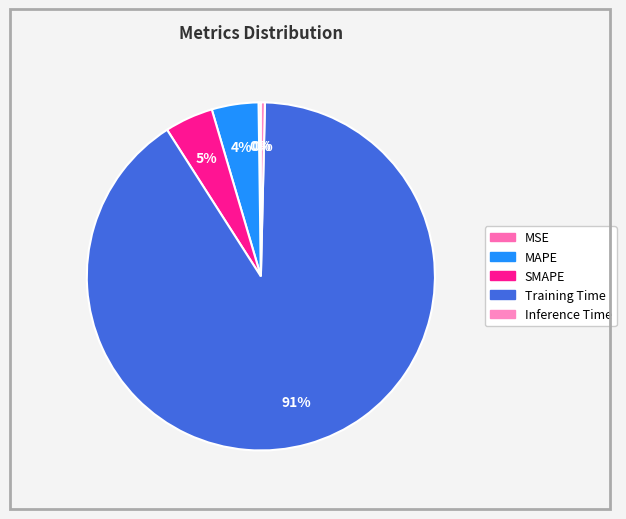

True or false: MSE accounts for 6% of the total.

False